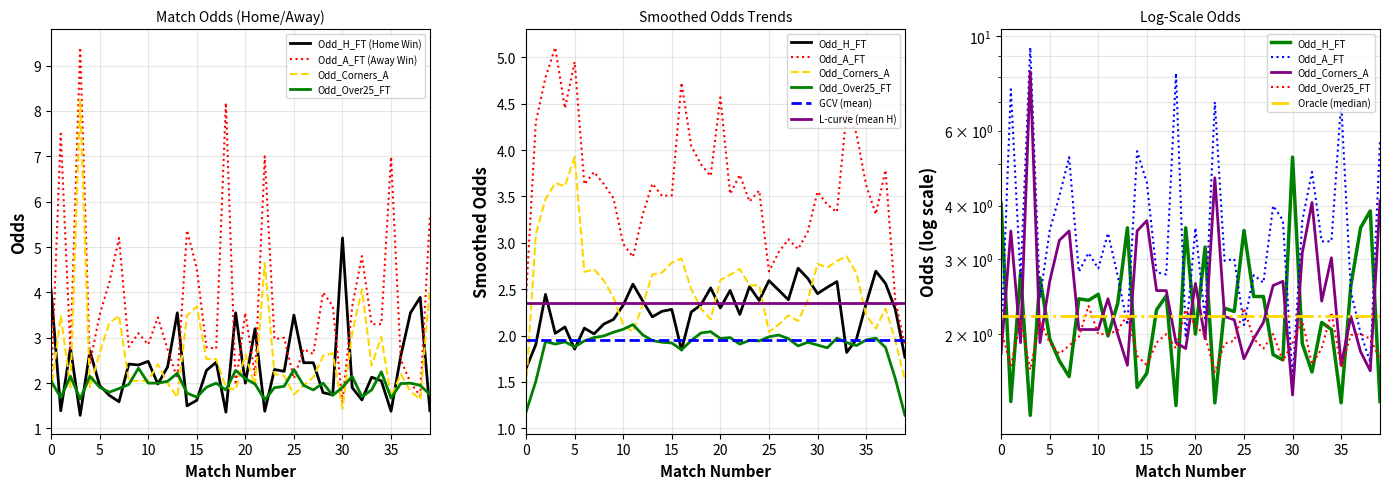

What is the difference between the highest and lowest values at 12?

1.5